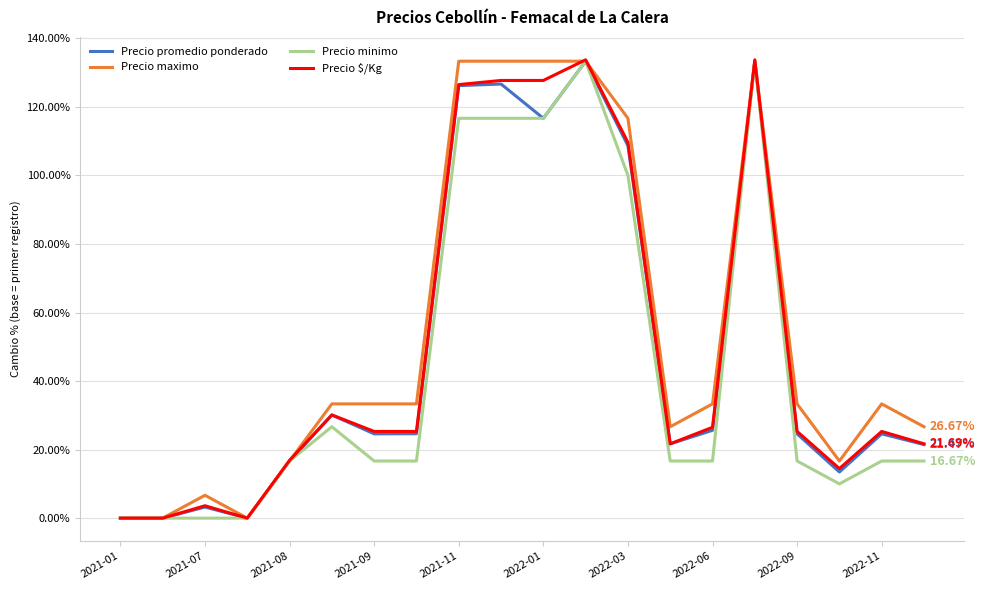

How many values in the Precio promedio ponderado series are below 24?

8